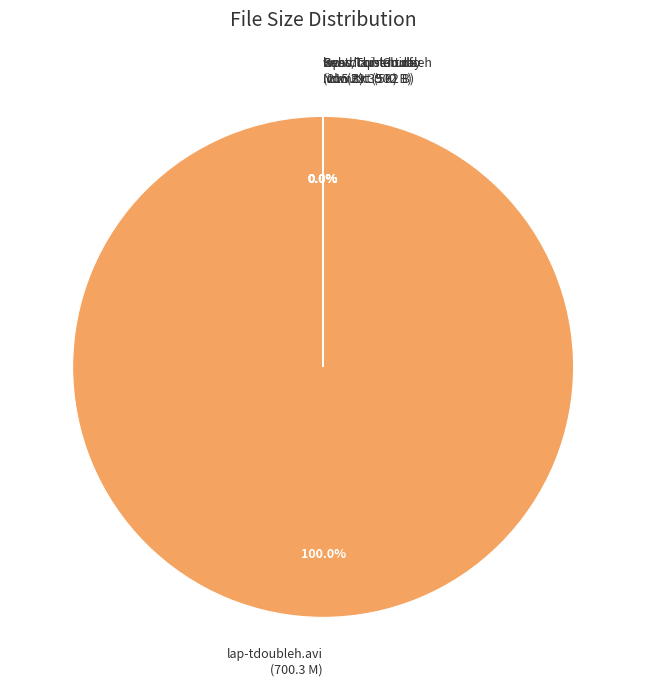

Does www.Torrentday.com.txt account for over 50% of the chart?

No